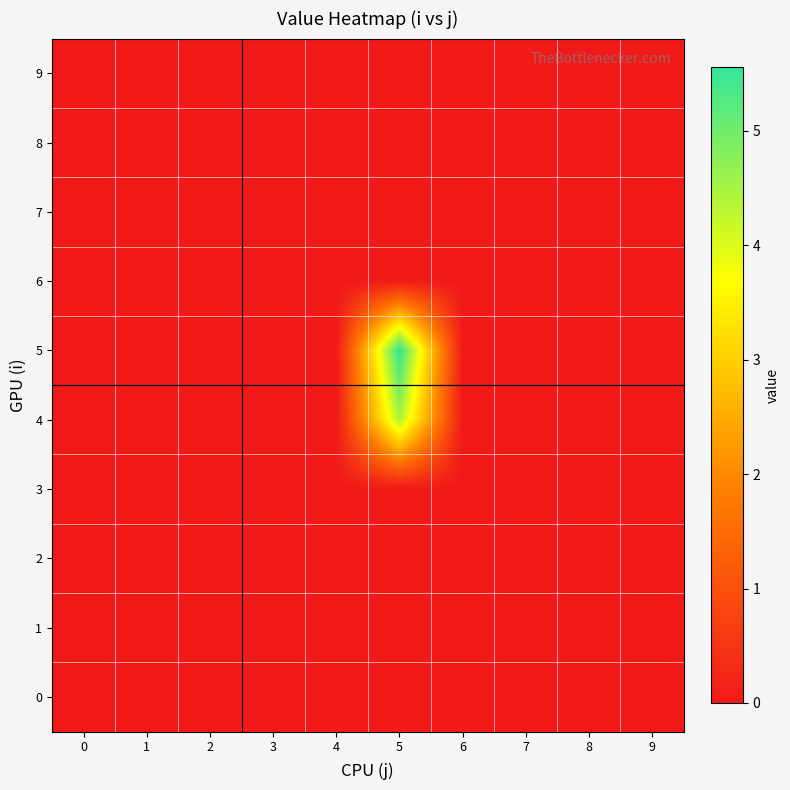

How many distinct data groups are displayed?

10